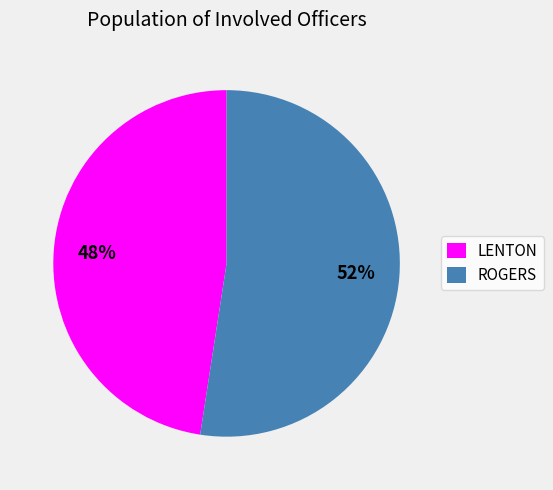

To the nearest percent, what is the combined percentage of LENTON and ROGERS?

100%